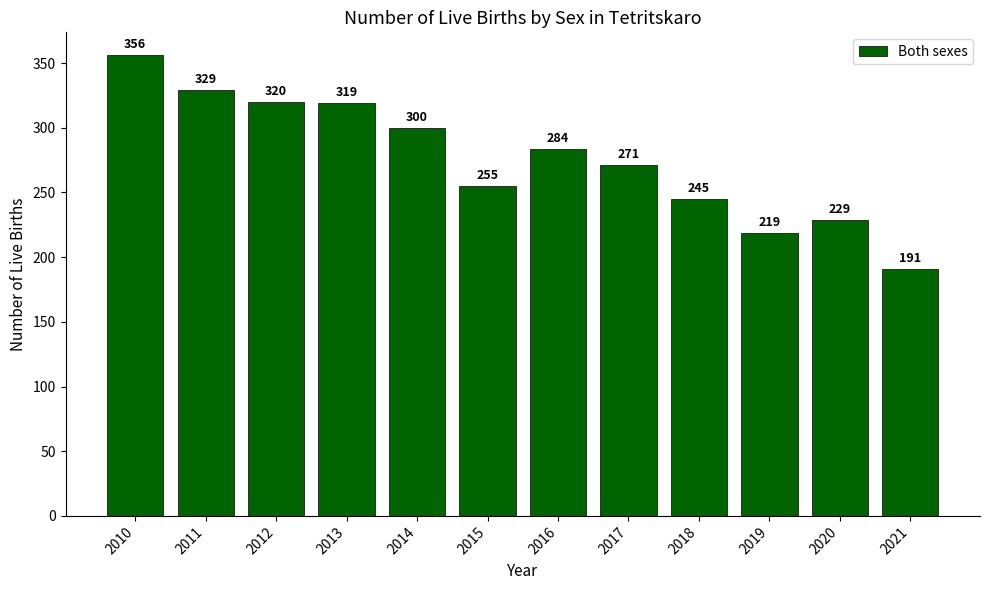

Count the number of data series in this chart.

1